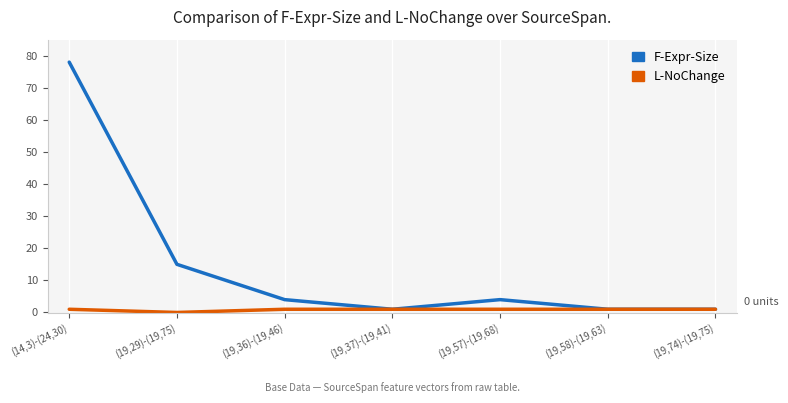

What position from the right is (19,29)-(19,75)?

6